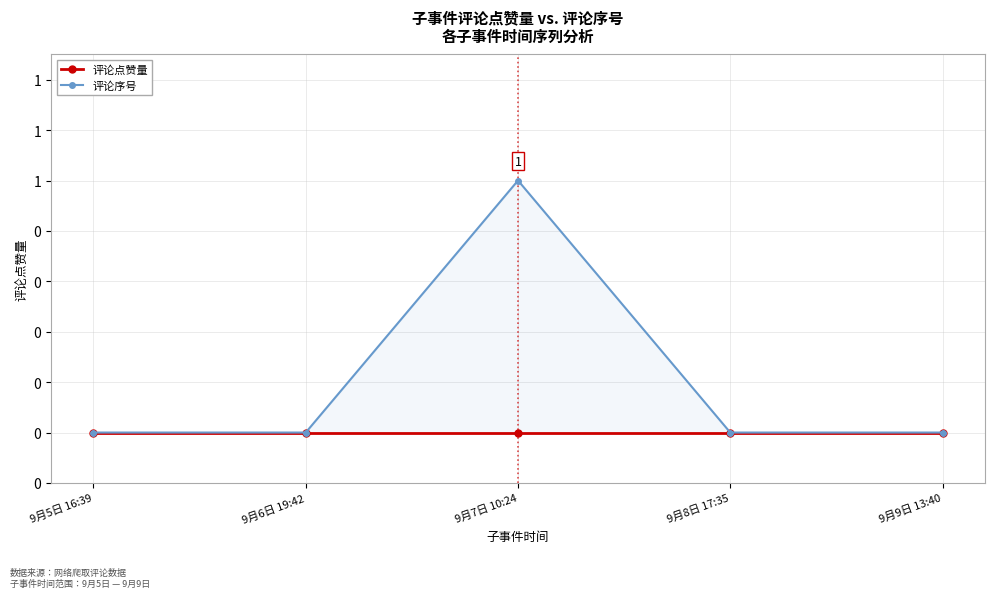

Between 9月9日 13:40 and 9月5日 16:39, which is larger?

9月9日 13:40